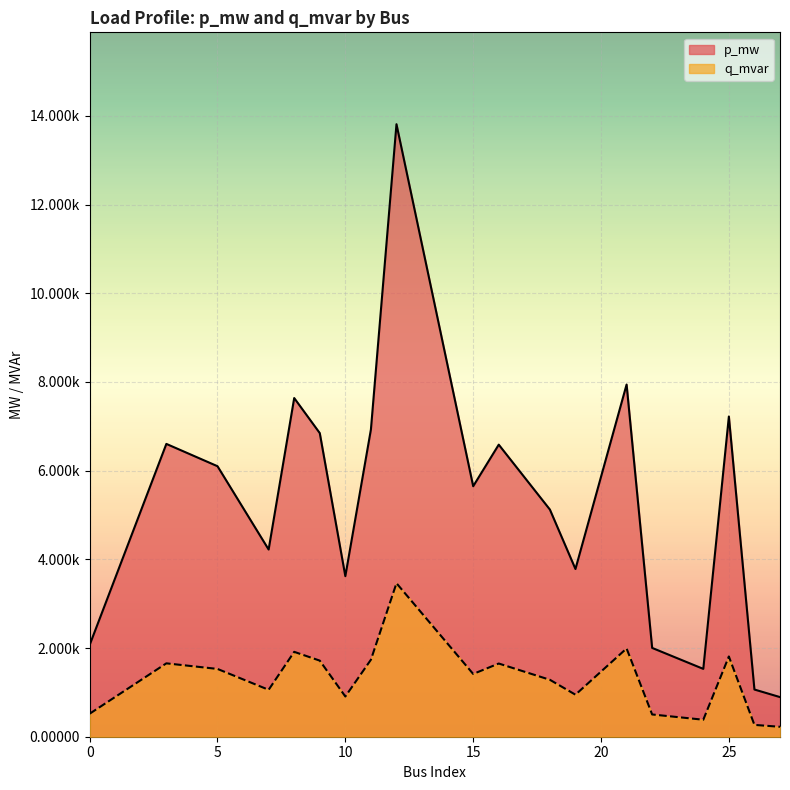

At which category does q_mvar reach its first local peak?

3